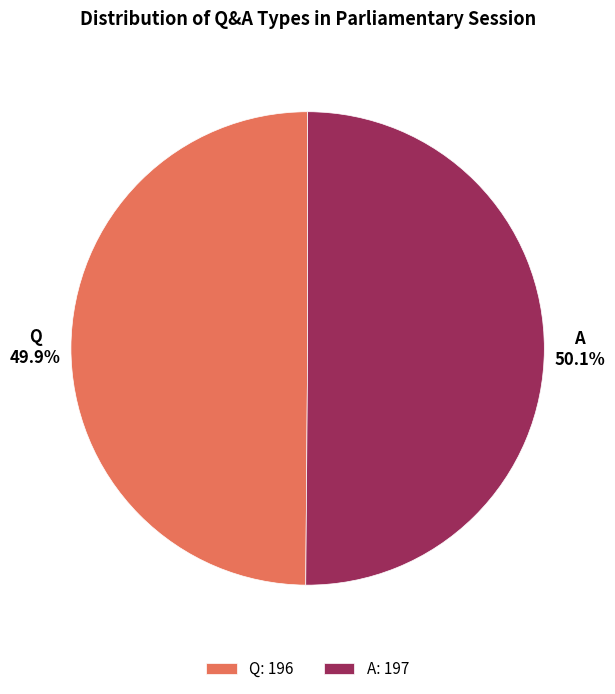

Combined, what portion of the pie is Q and A?

100.0%